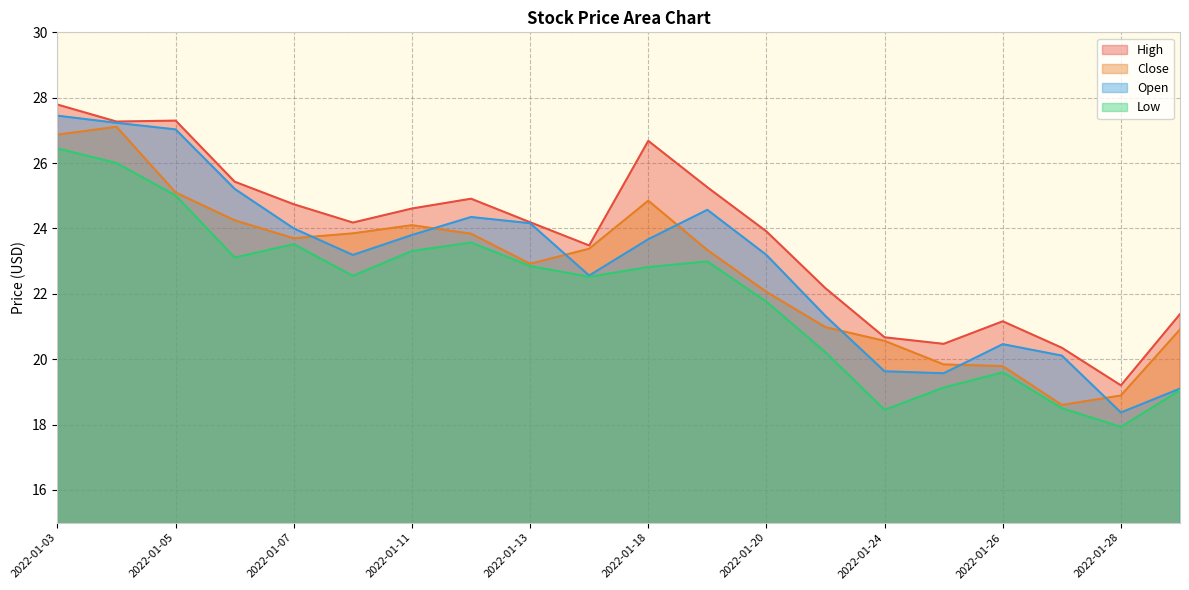

Between 2022-01-12 and 2022-01-28, which series saw the biggest shift?

Open